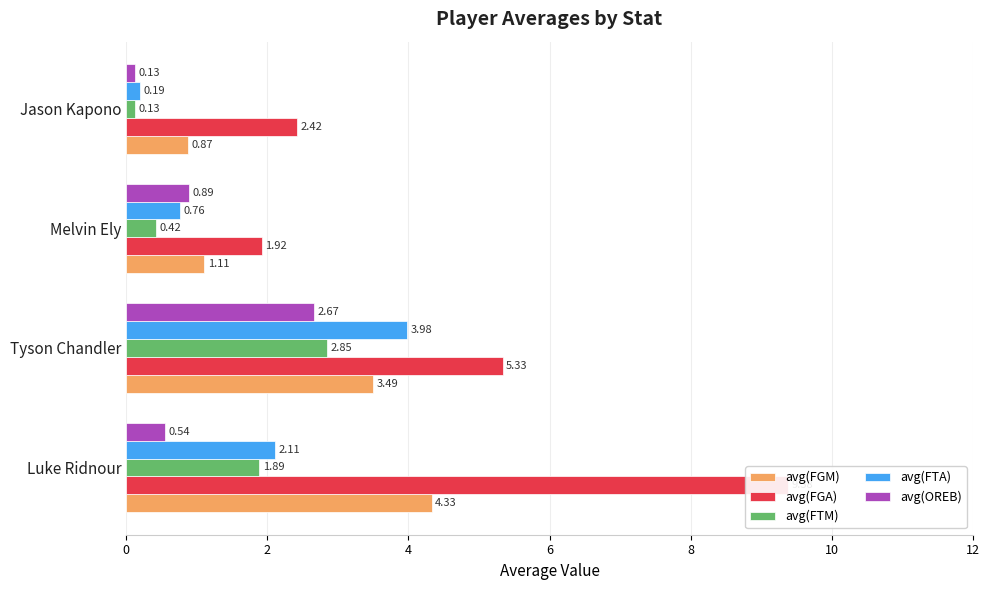

How many bars are there in total?

20